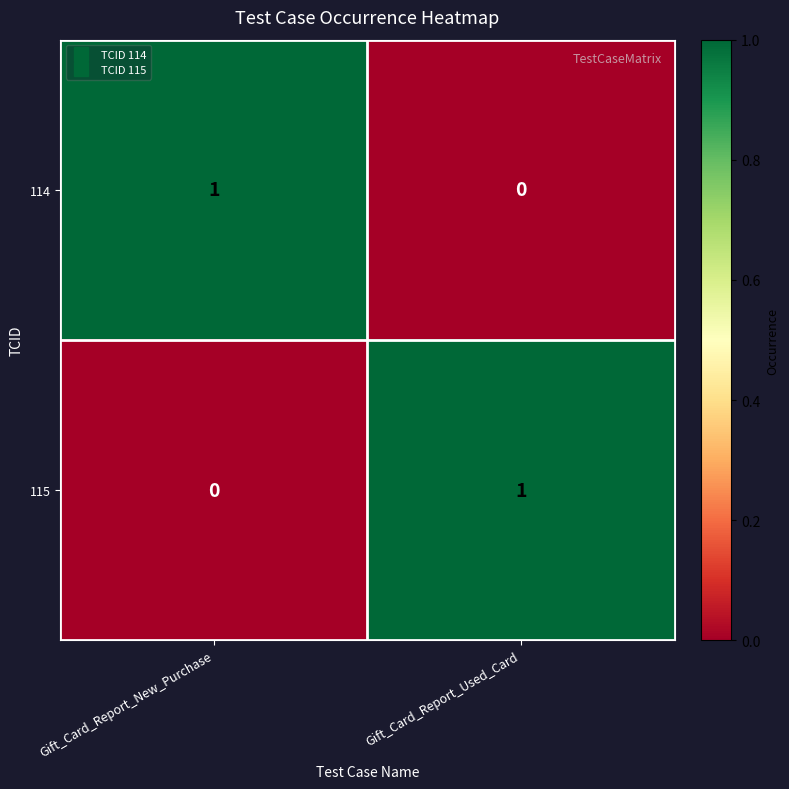

How many distinct data groups are displayed?

2